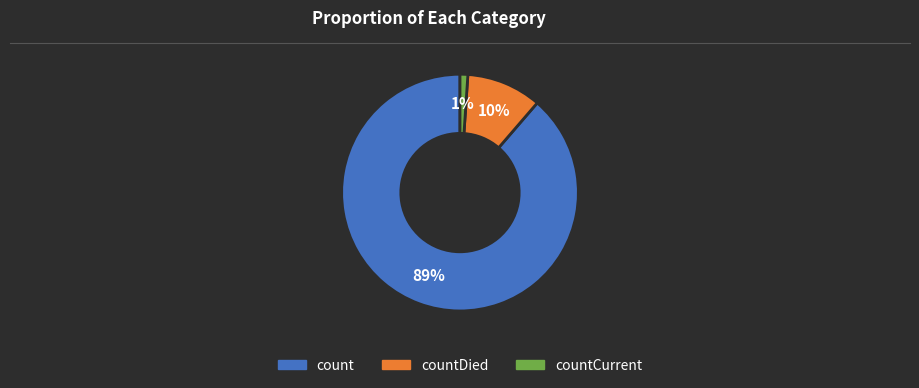

True or false: count accounts for 89% of the total.

True